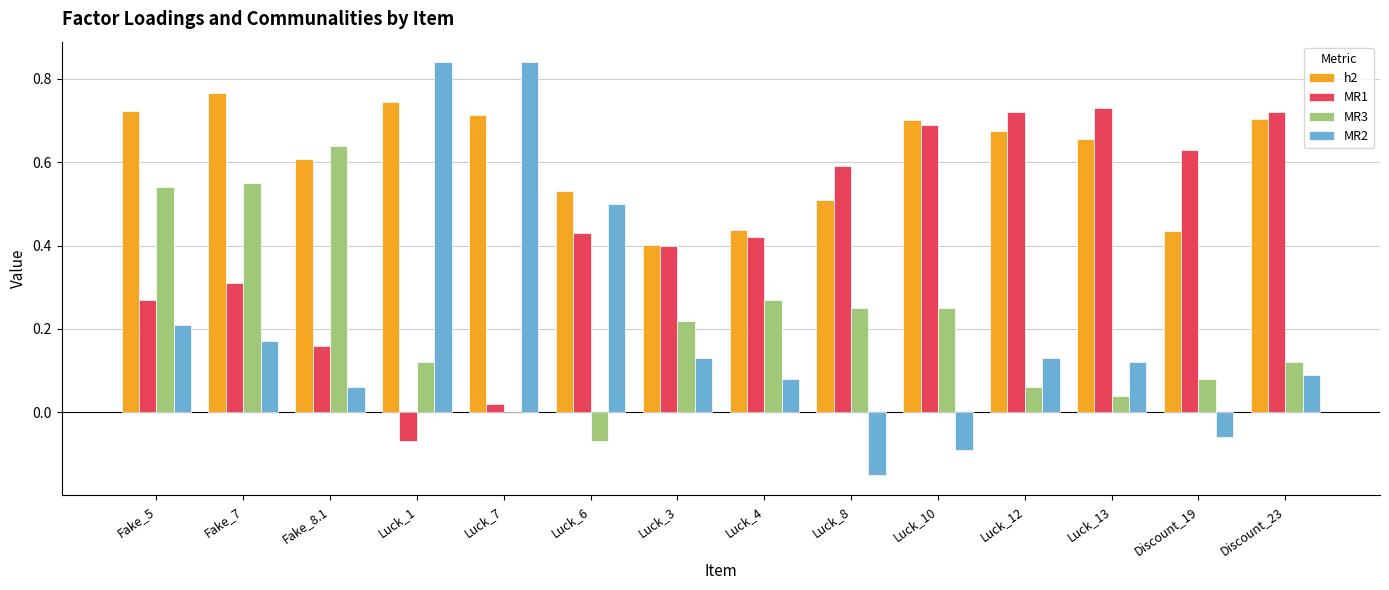

True or false: h2 has a value of 0.5 at Luck_8.

True